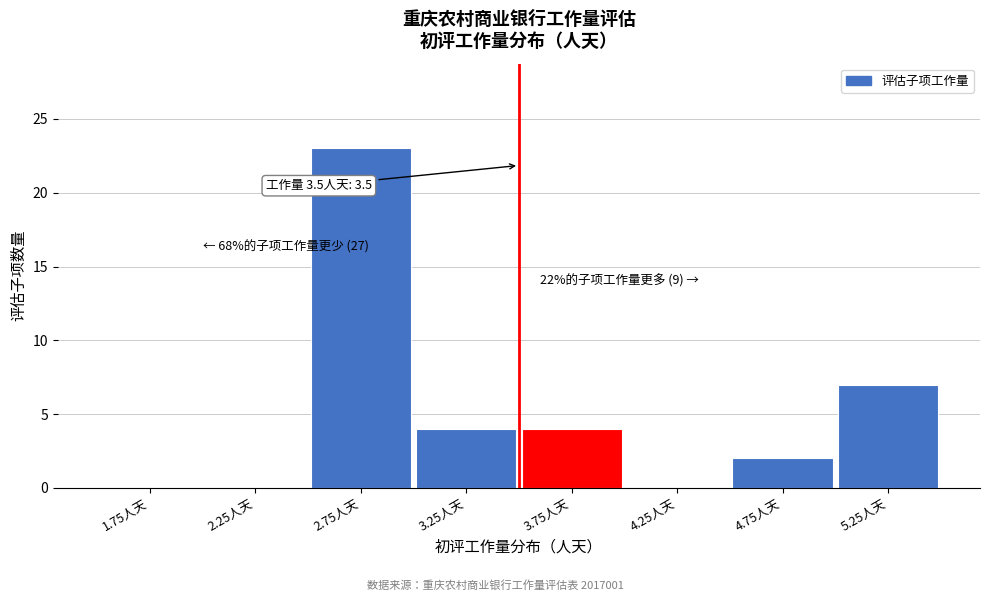

Over which range of the x-axis is the bar tallest?

2.5 to 3.0